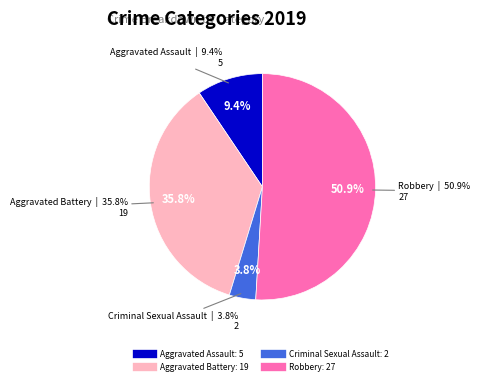

Which slice is the smallest?

Criminal Sexual Assault